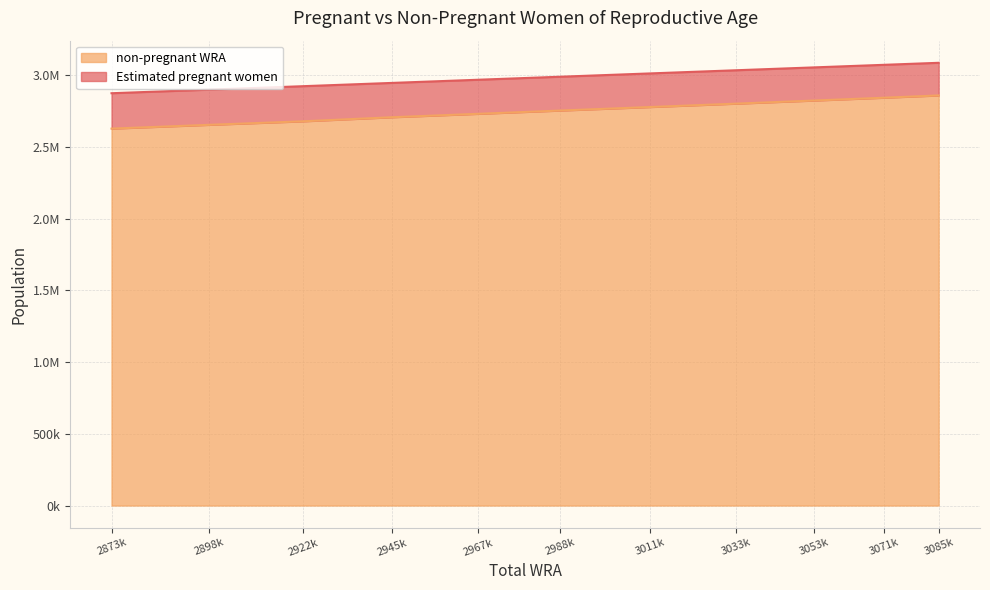

Does the chart display data point markers on the line(s)?

No